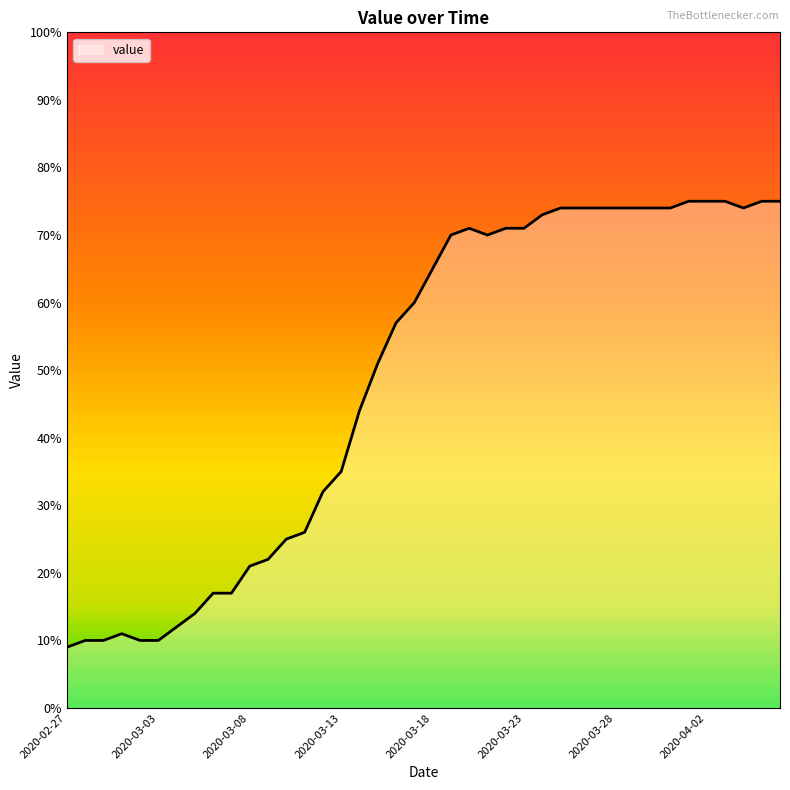

What is the smallest value displayed?

9